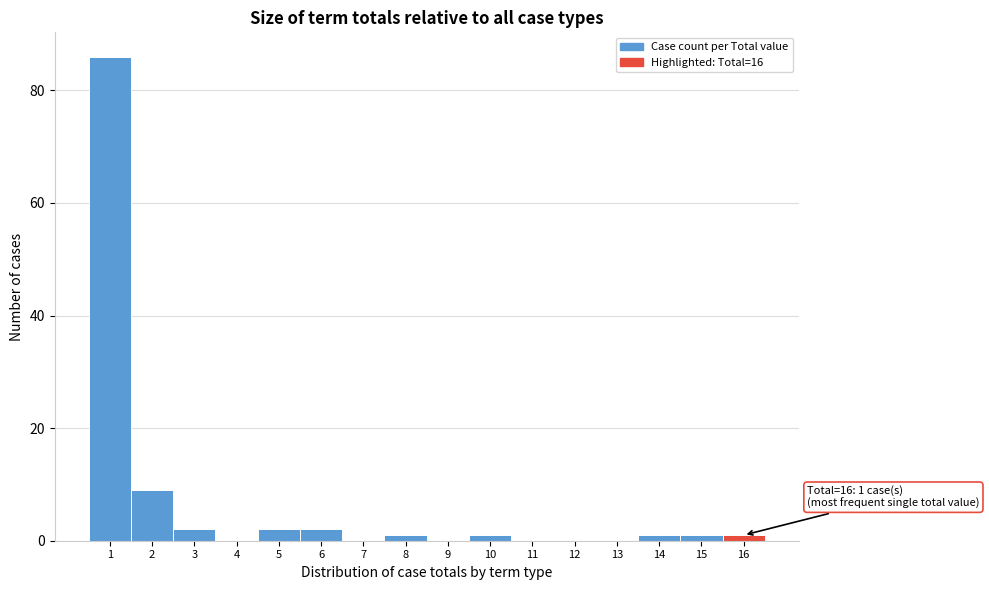

Over which range of the x-axis is the bar tallest?

0.5 to 1.5